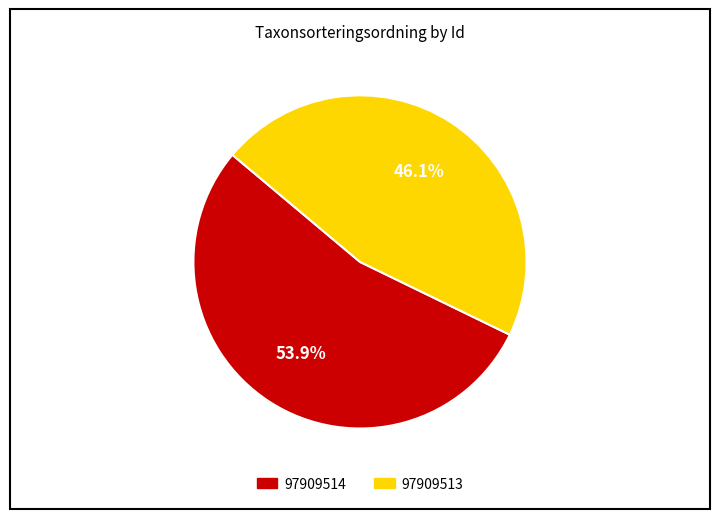

Count the number of slices in the pie.

2